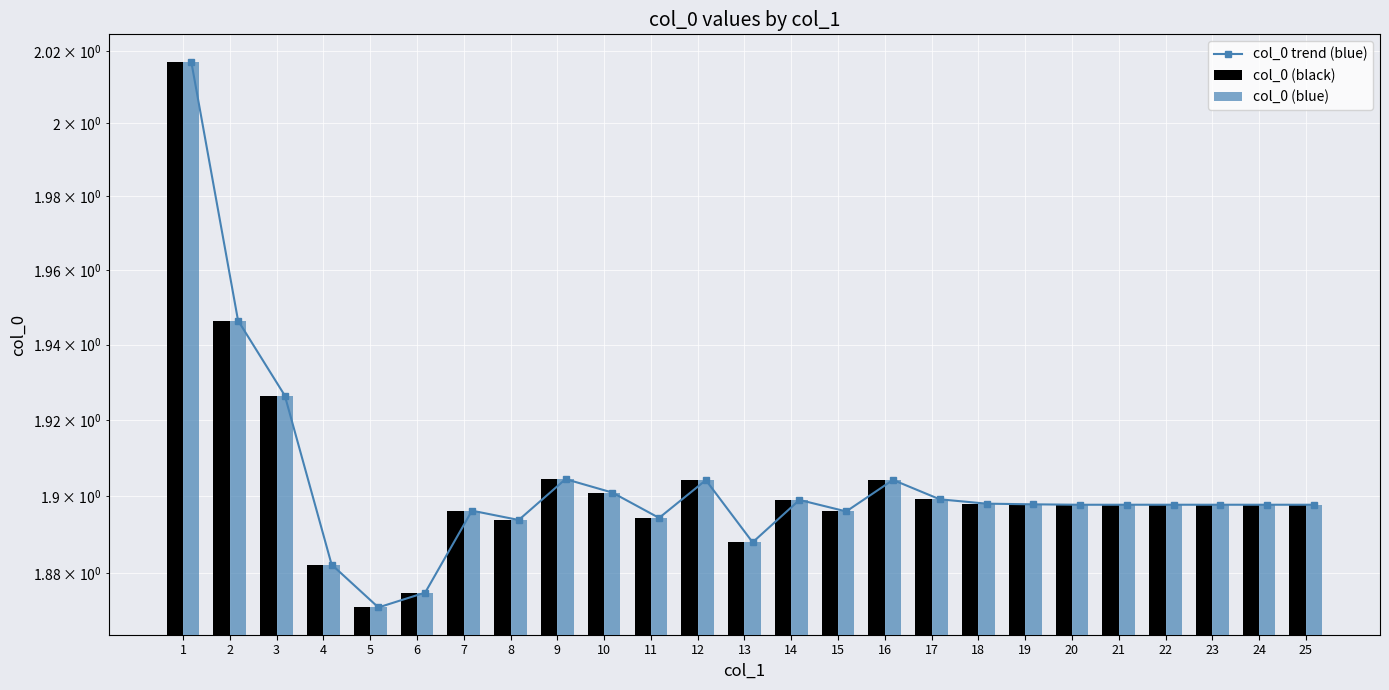

Which category has the lowest value in the col_0 (black) series?

5